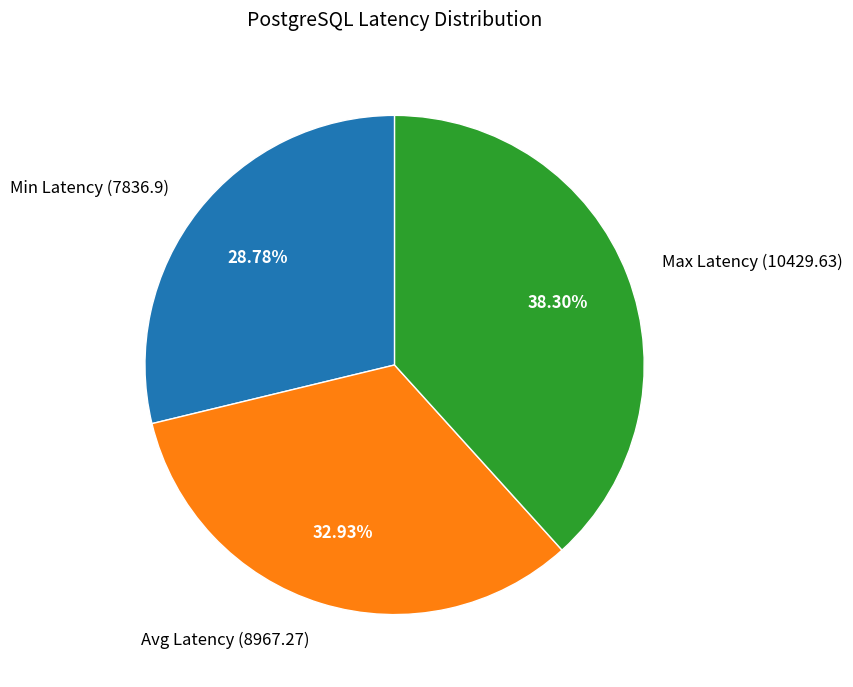

Is there a majority slice in this chart?

No